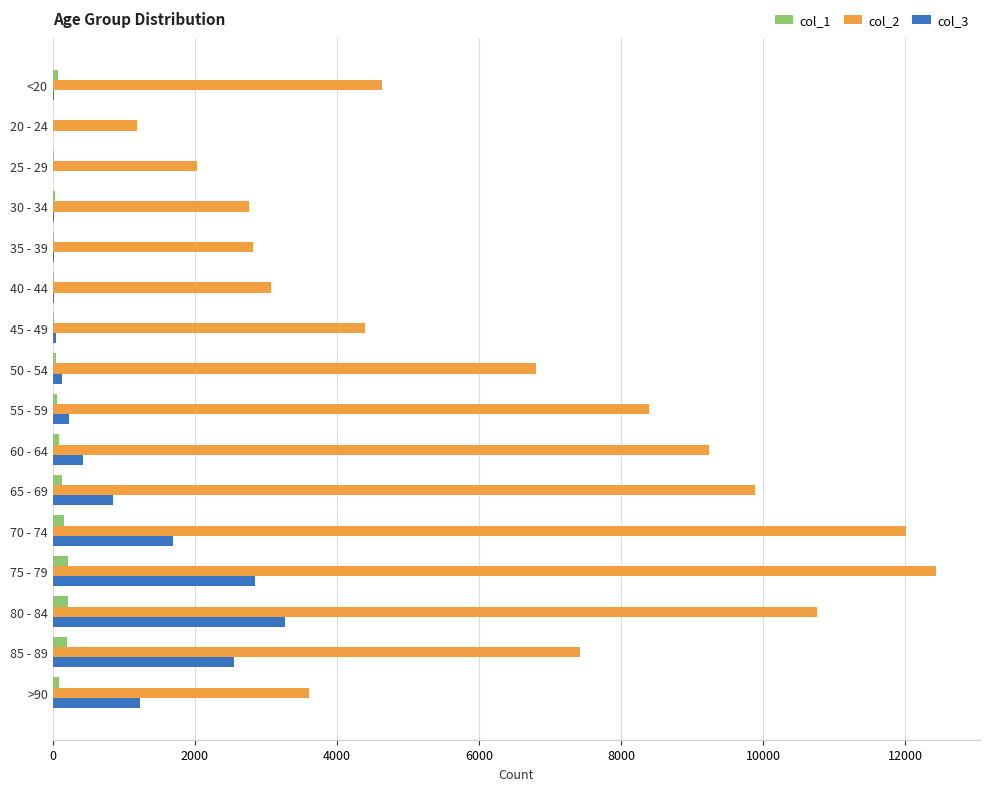

The value of col_3 at 65 - 69 is 850. True or false?

True